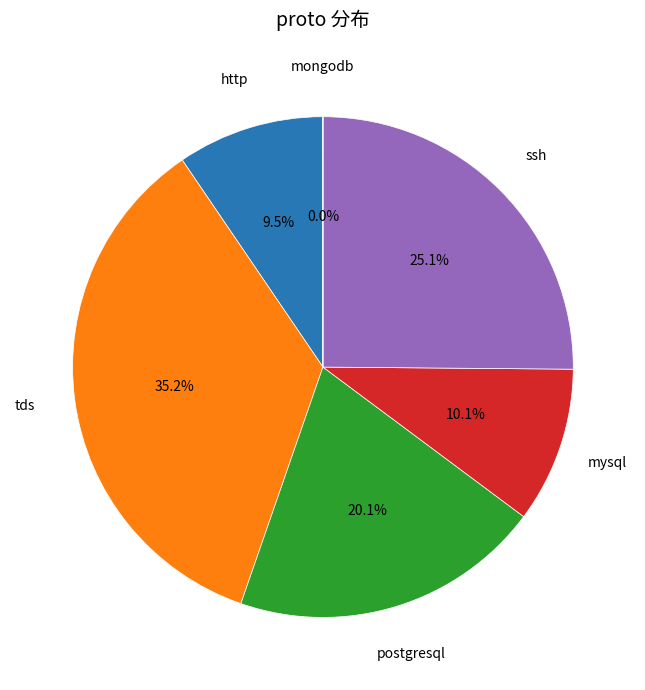

To the nearest percent, what is the difference between the largest and smallest slice percentages?

35%